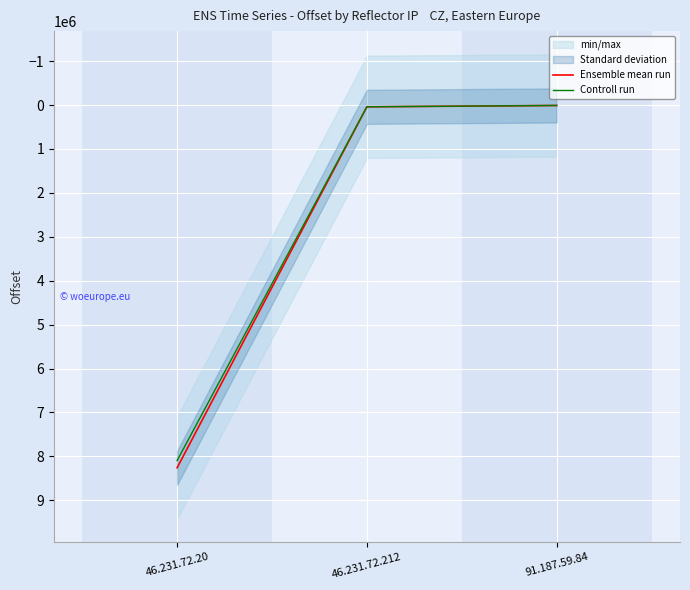

What is the value of the Ensemble mean run point at the 3rd from the left?

10624.0